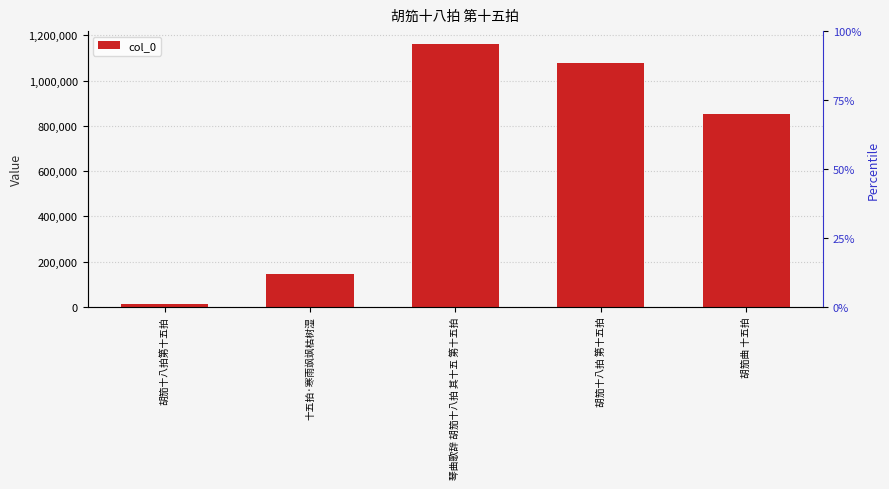

What is the ratio of the value at 琴曲歌辞 胡笳十八拍 其十五 第十五拍 to the value at 胡笳十八拍 第十五拍?

1.1